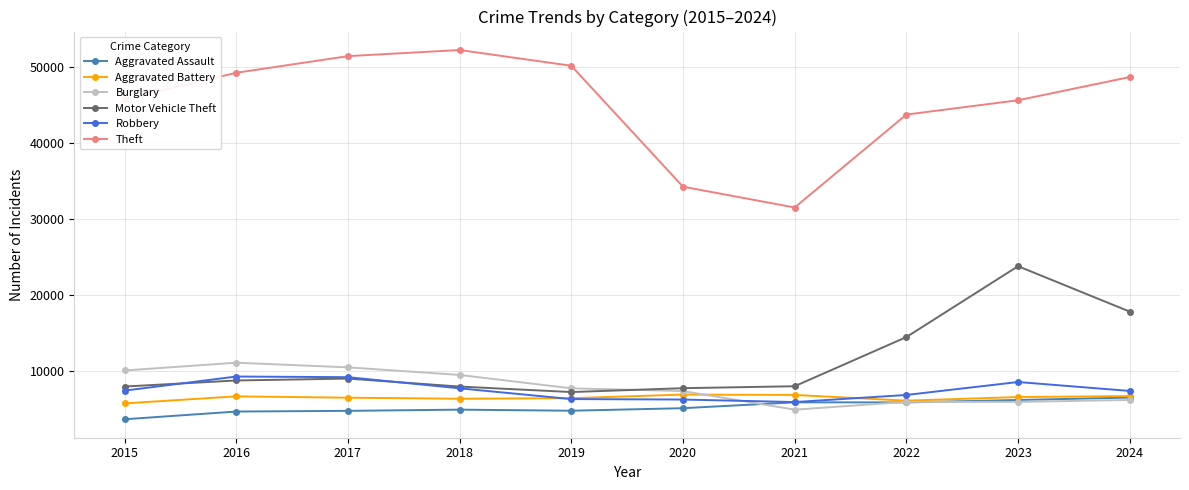

Count the number of data series in this chart.

6